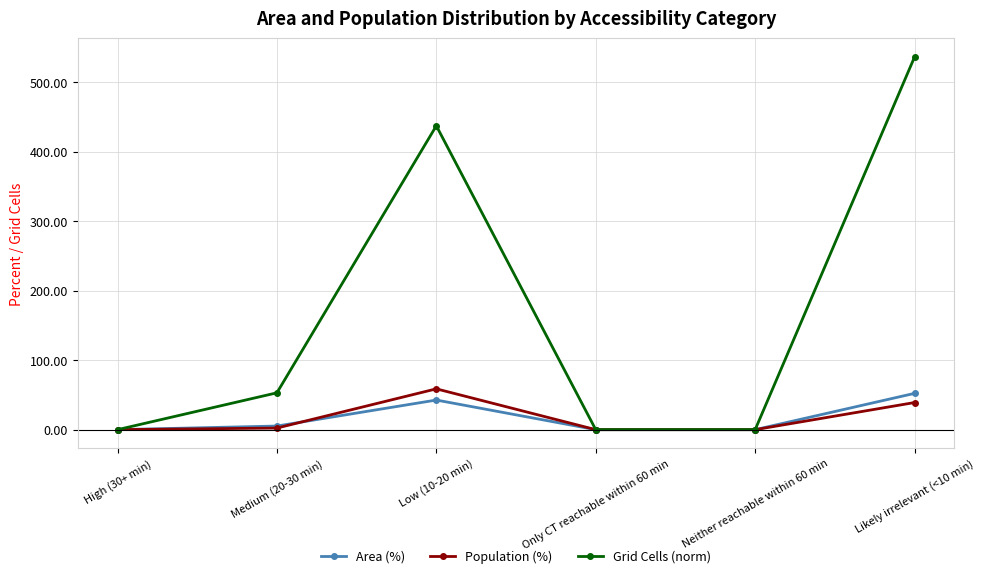

How many lines are shown in the chart?

3